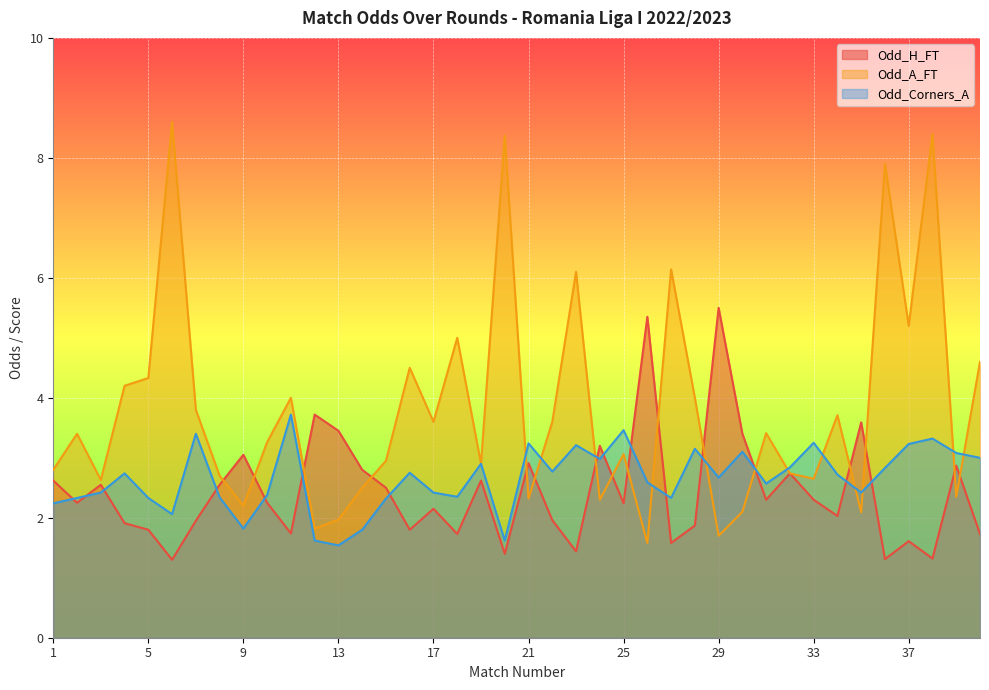

What are all the series names shown in the legend?

Odd_H_FT, Odd_A_FT, Odd_Corners_A